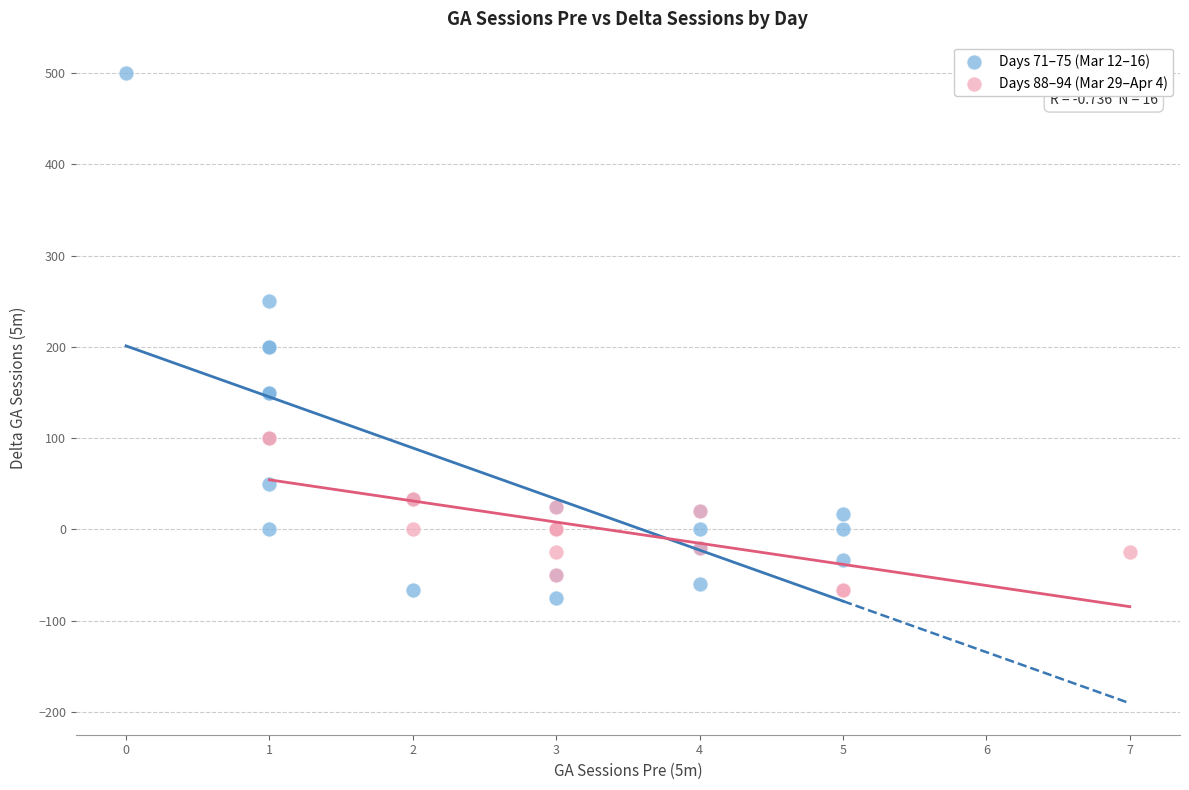

Which series has the widest spread of Y values?

Days 71–75 (Mar 12–16)